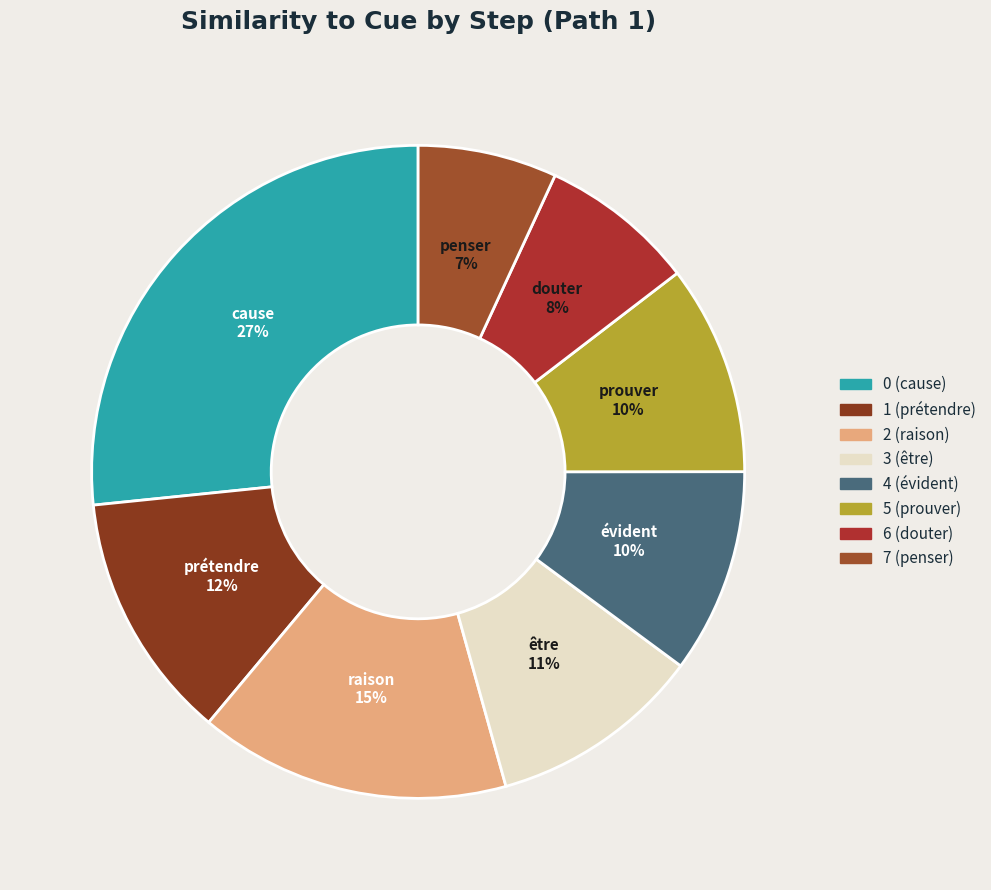

The 1 (prétendre) slice represents 2% of the pie. True or false?

False